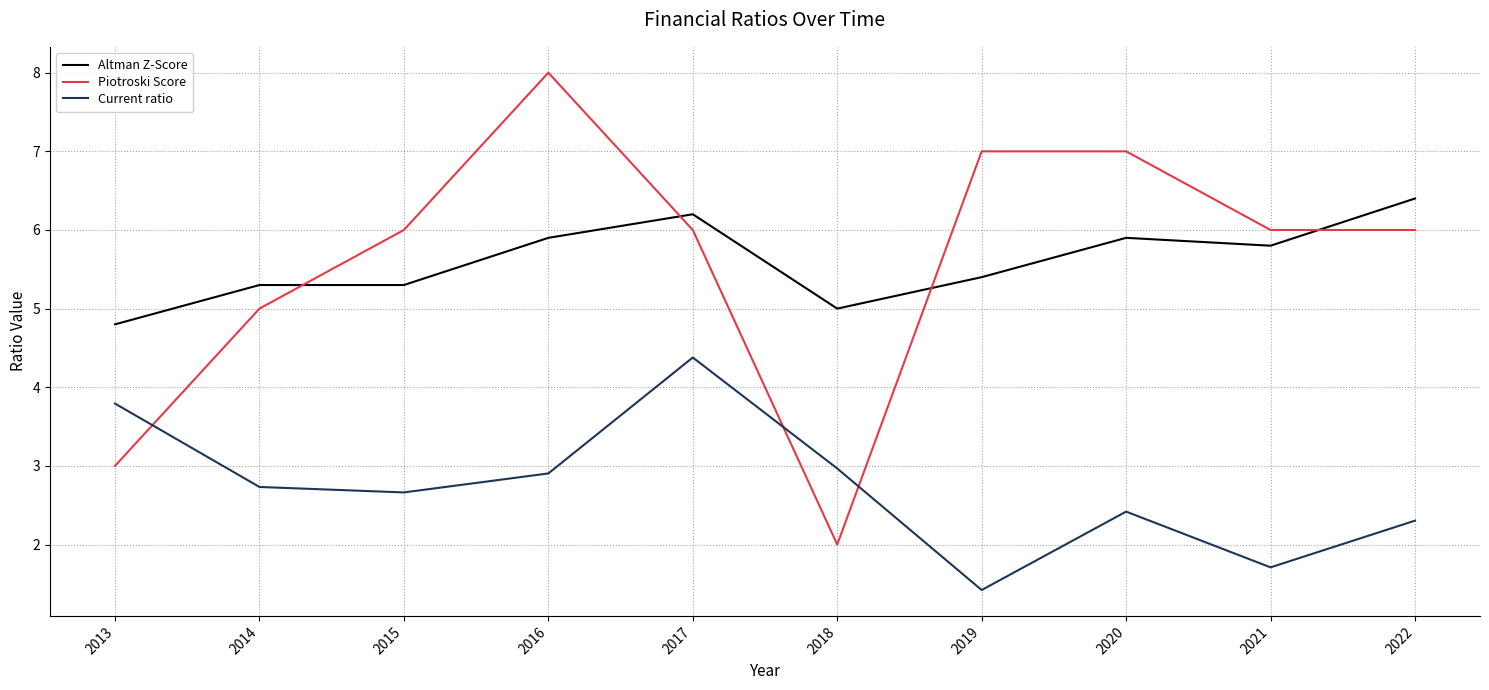

True or false: Piotroski Score and Current ratio cross at least once.

True